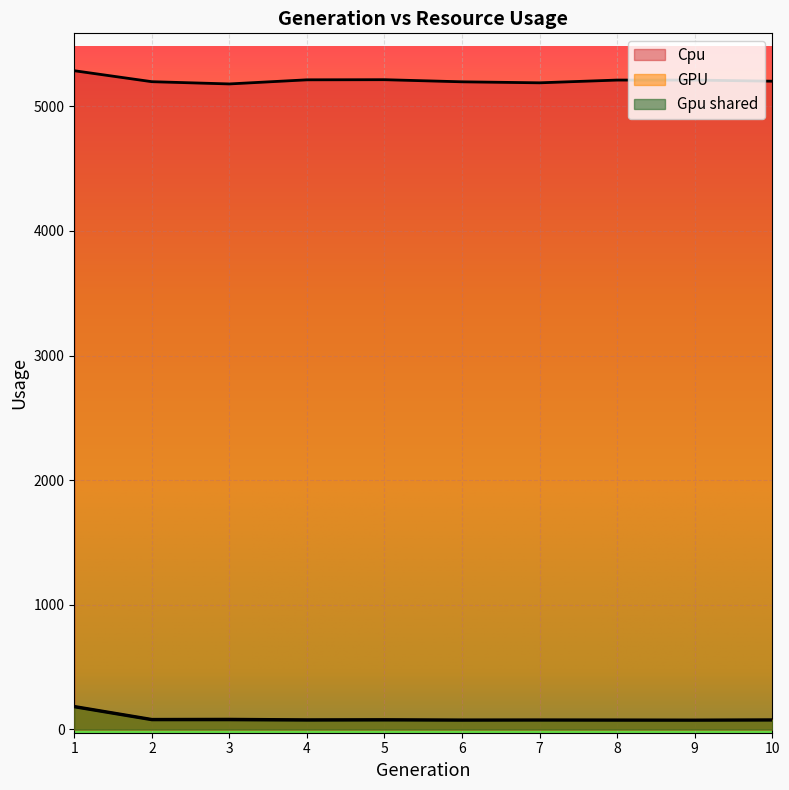

What are all the series names shown in the legend?

Cpu, GPU, Gpu shared